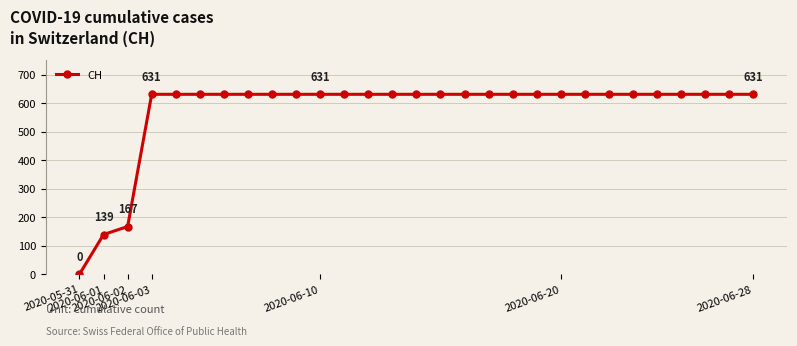

How many distinct data groups are displayed?

1